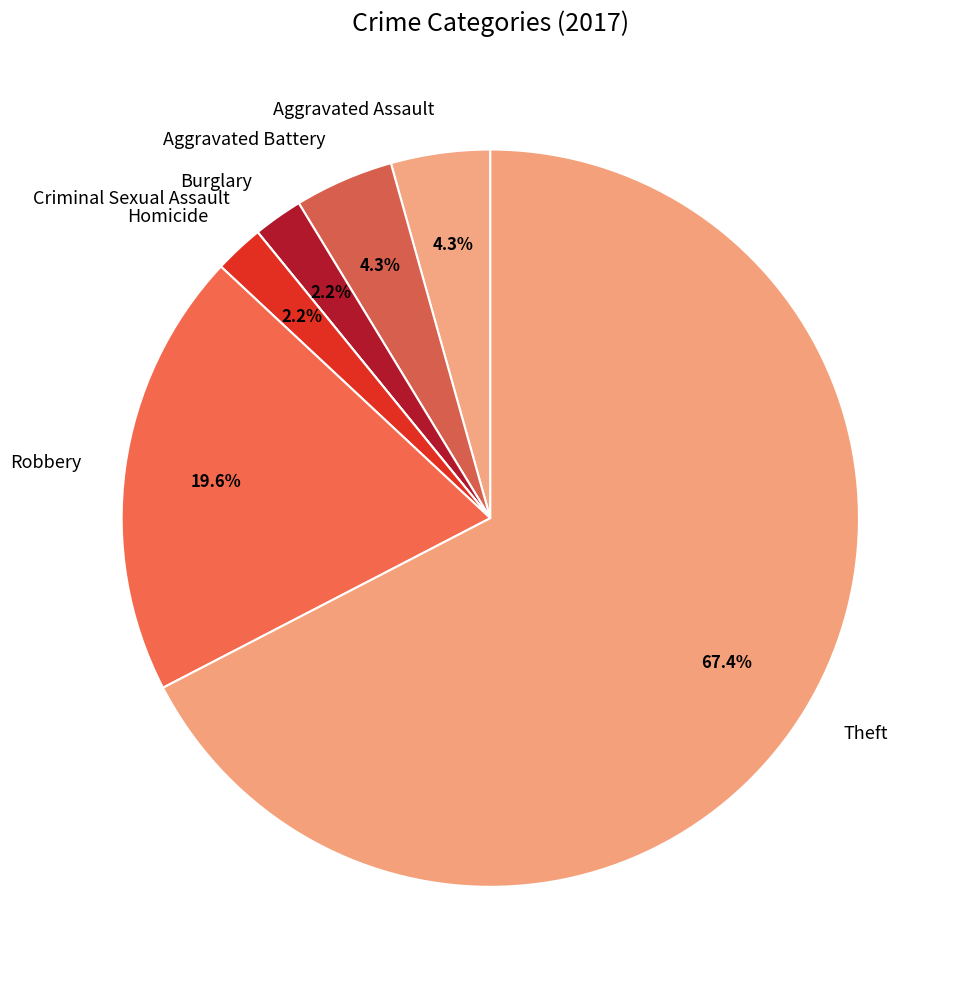

Which category has the biggest portion of the pie?

Theft